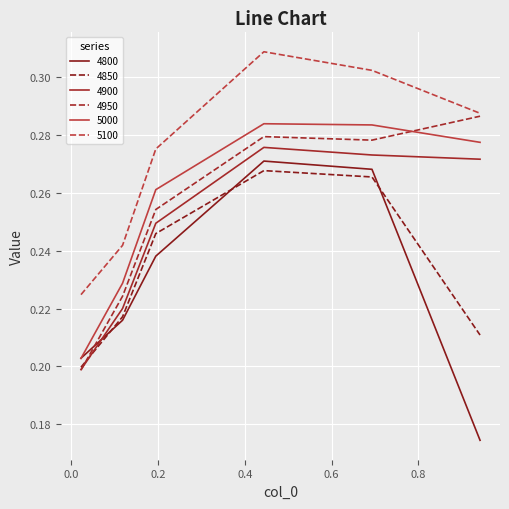

At which category is the sum across all series the highest?

0.4438356164383562